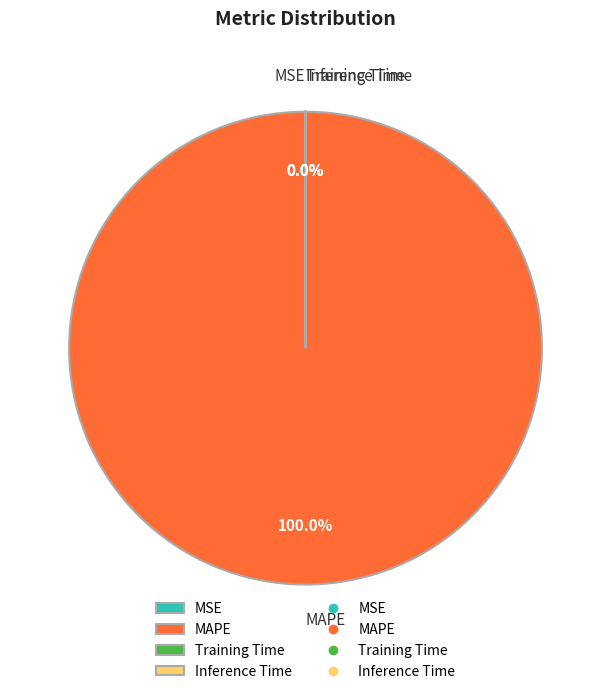

Does MAPE account for over 50% of the chart?

Yes